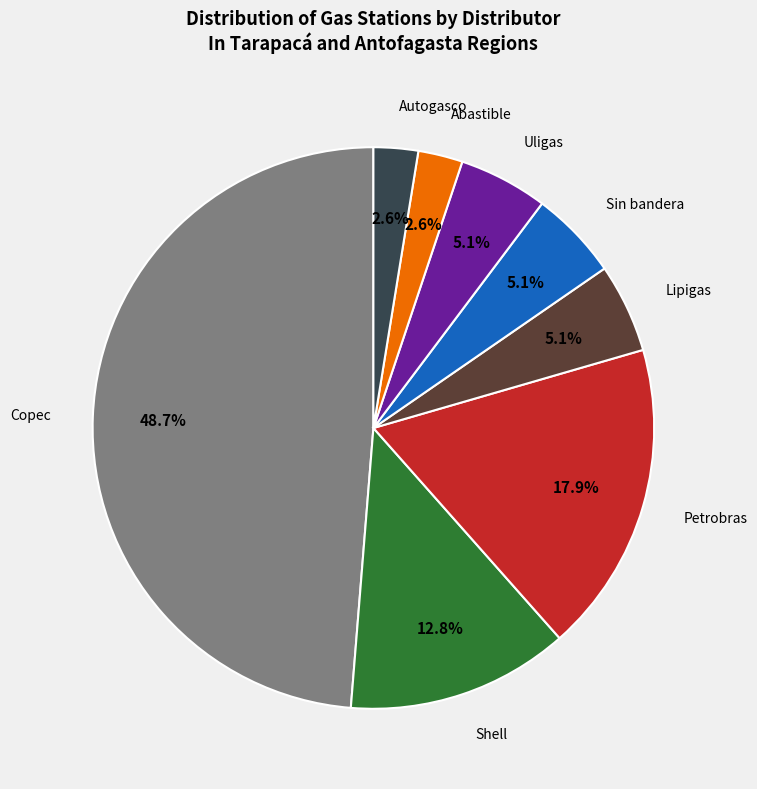

Is there a majority slice in this chart?

No